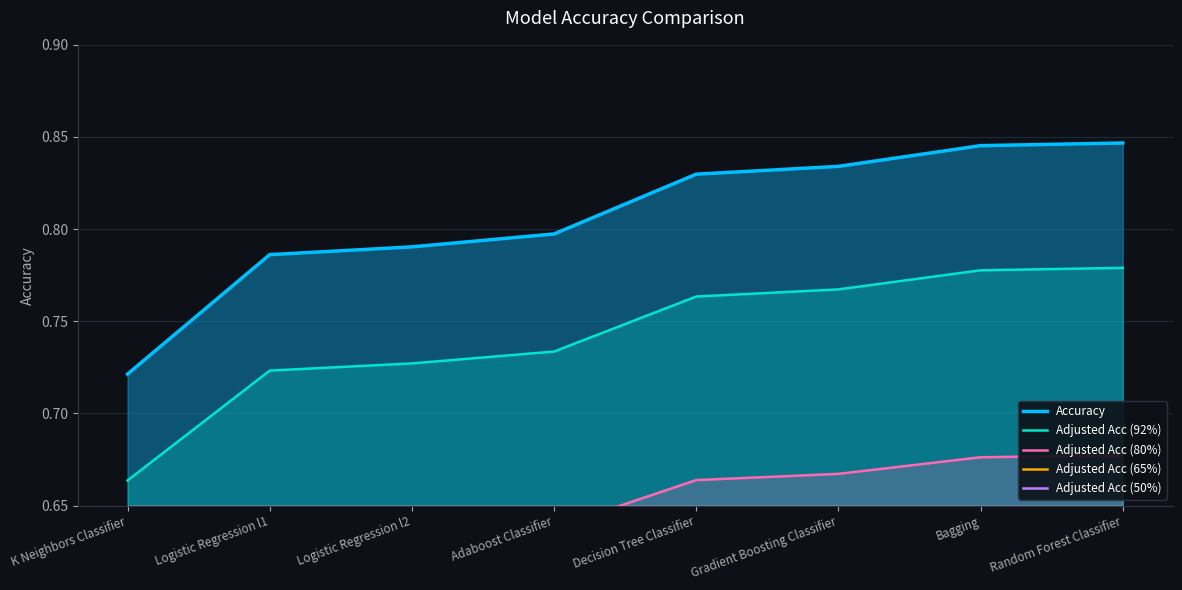

What is the average value of the Adjusted Acc (65%) series?

0.5